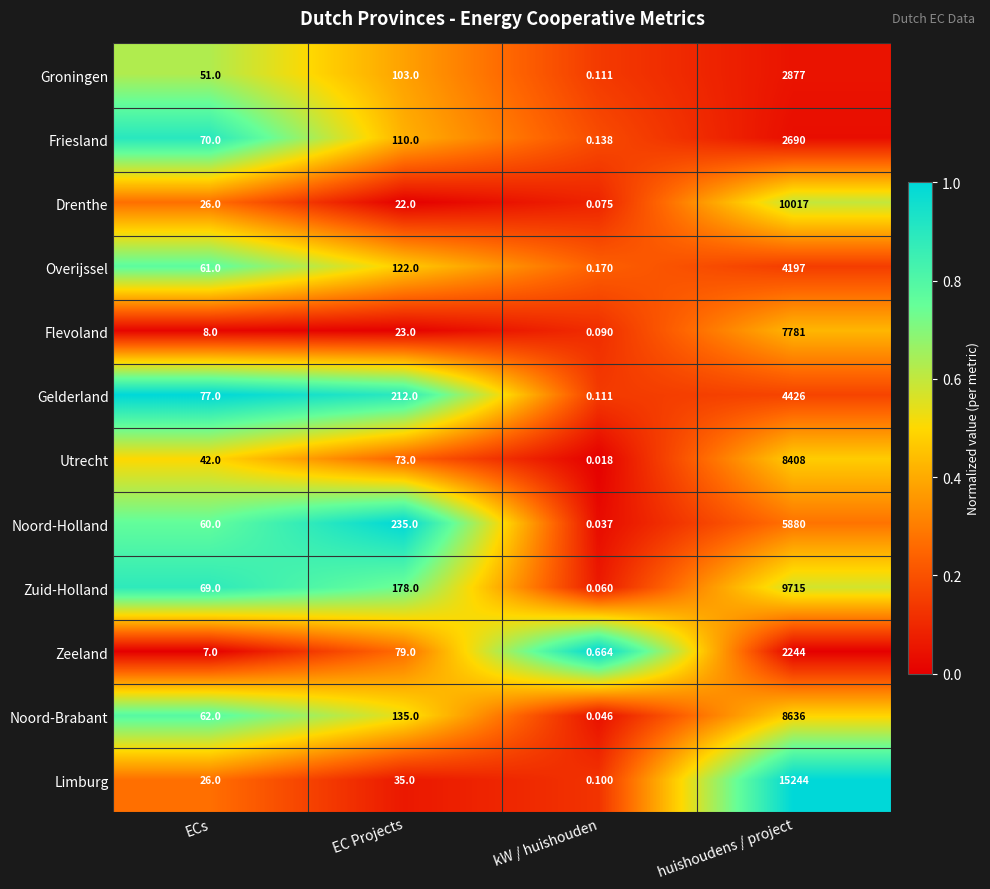

Between ECs and EC Projects, which series saw the biggest shift?

Noord-Holland